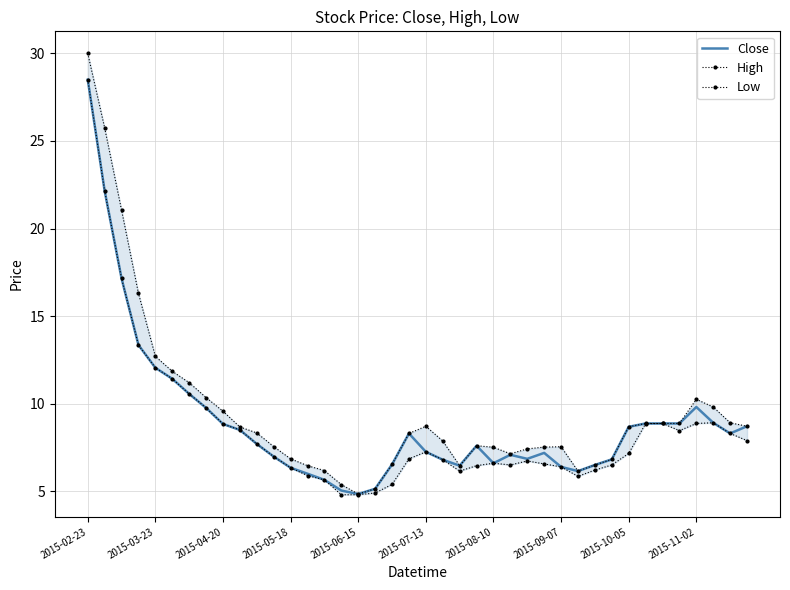

True or false: High has a value of 12.5 at 10.

False